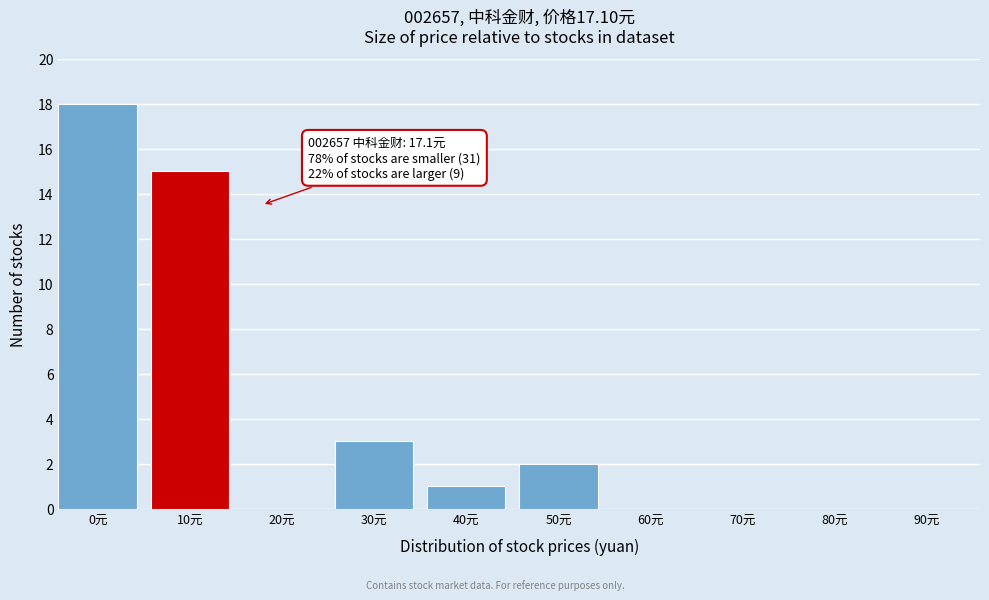

Reading left to right, transcribe all the data shown in this chart.

0元=18	10元=15	20元=0	30元=3	40元=1	50元=2	60元=0	70元=0	80元=0	90元=0